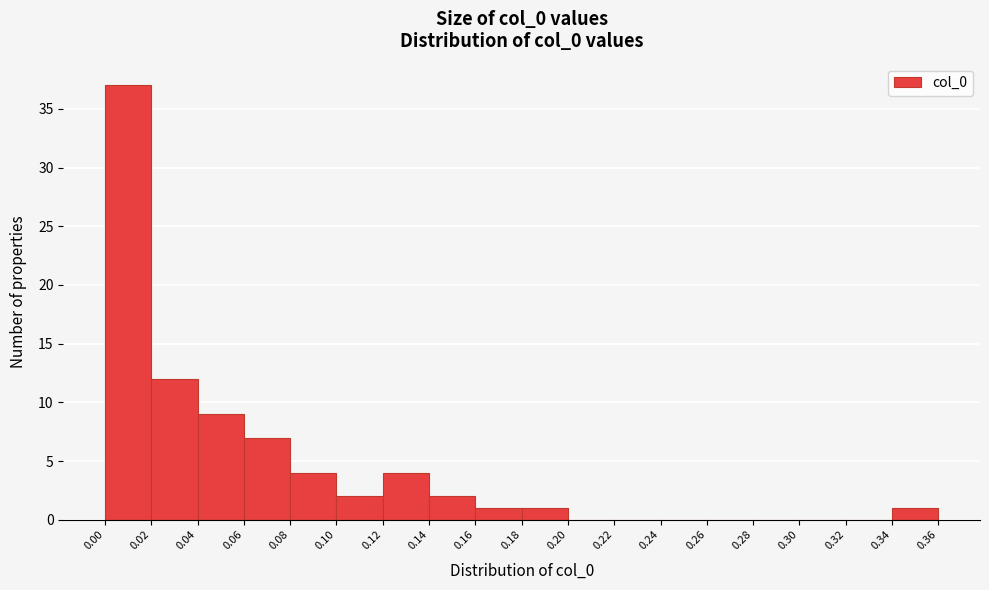

Reading left to right, transcribe this chart: for each bar, give the range it covers on the x-axis and its height. The values are not printed on the chart, so give them approximately, as read against the axis.

0.00 to 0.02: 37
0.02 to 0.04: 12
0.04 to 0.06: 9
0.06 to 0.08: 7
0.08 to 0.10: 4
0.10 to 0.12: 2
0.12 to 0.14: 4
0.14 to 0.16: 2
0.16 to 0.18: 1
0.18 to 0.20: 1
0.20 to 0.22: 0
0.22 to 0.24: 0
0.24 to 0.26: 0
0.26 to 0.28: 0
0.28 to 0.30: 0
0.30 to 0.32: 0
0.32 to 0.34: 0
0.34 to 0.36: 1